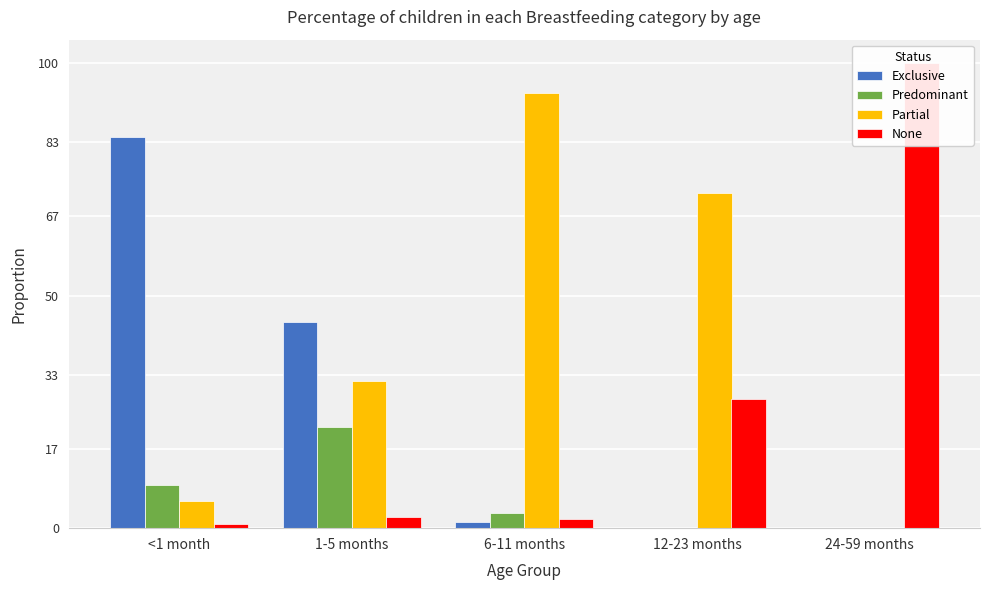

Is the value of None at 12-23 months greater than the value of Exclusive at 12-23 months?

Yes